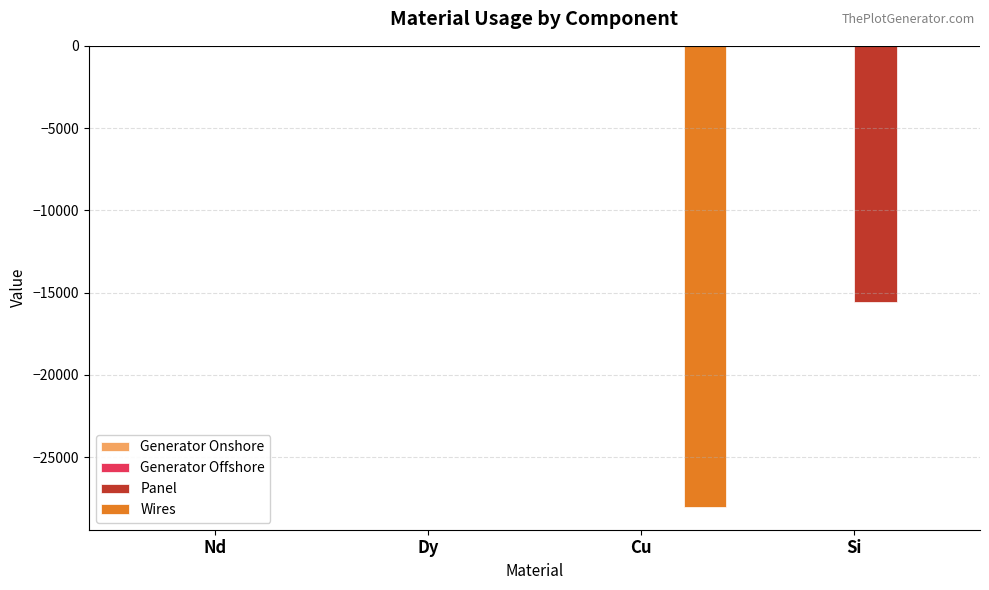

The Wires series shows 0.0 at Dy. True or false?

True